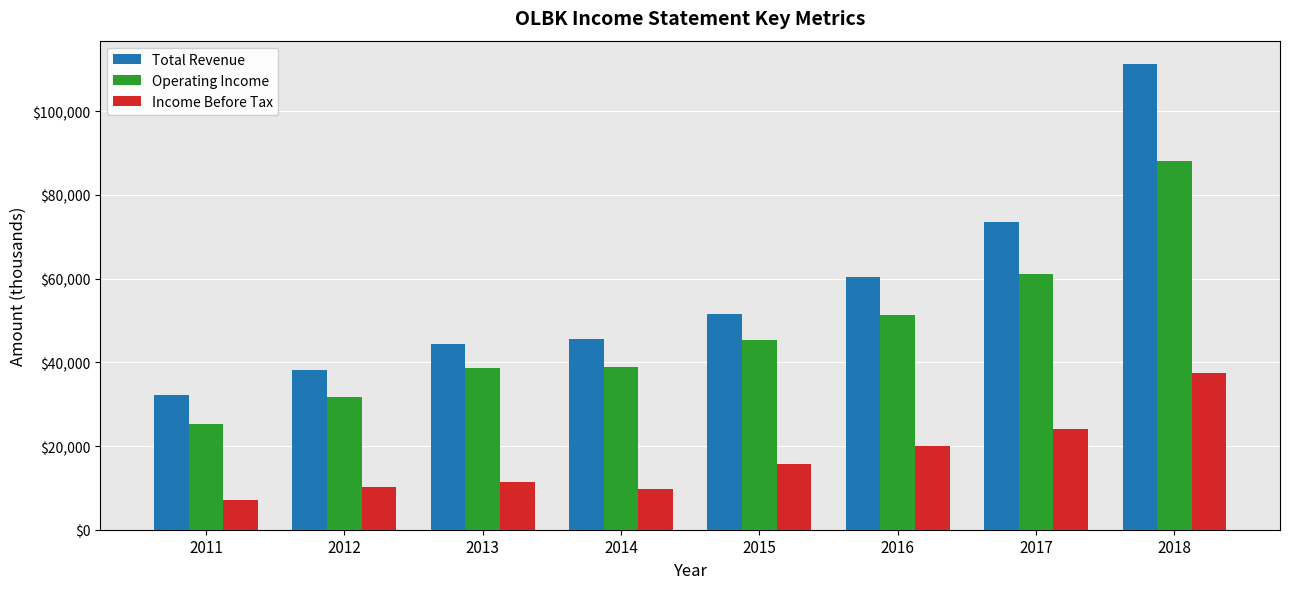

How many values in the Total Revenue series are below 51500?

4